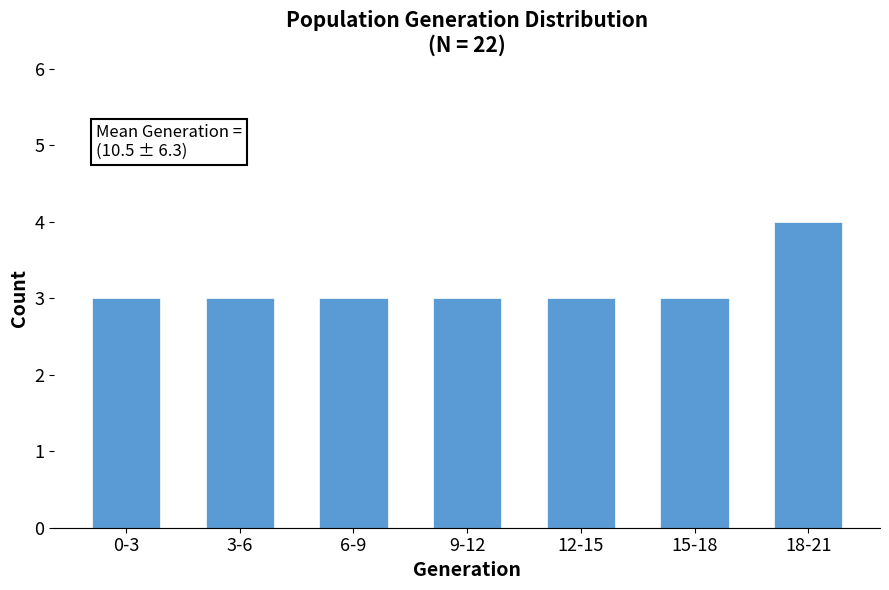

Reading left to right, what are all the values shown in this chart?

3	3	3	3	3	3	4